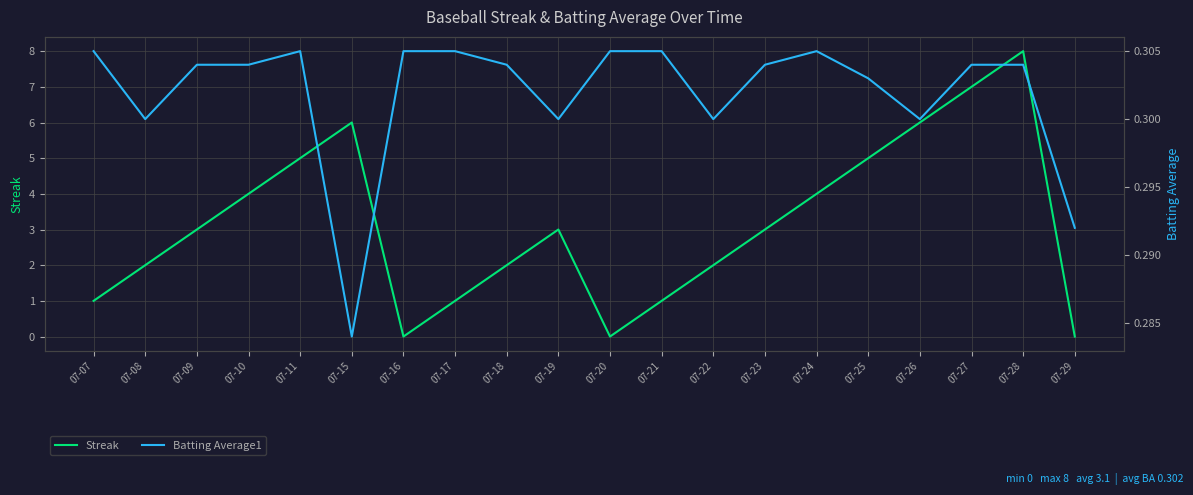

Which label corresponds to the smallest value in the chart?

07-16